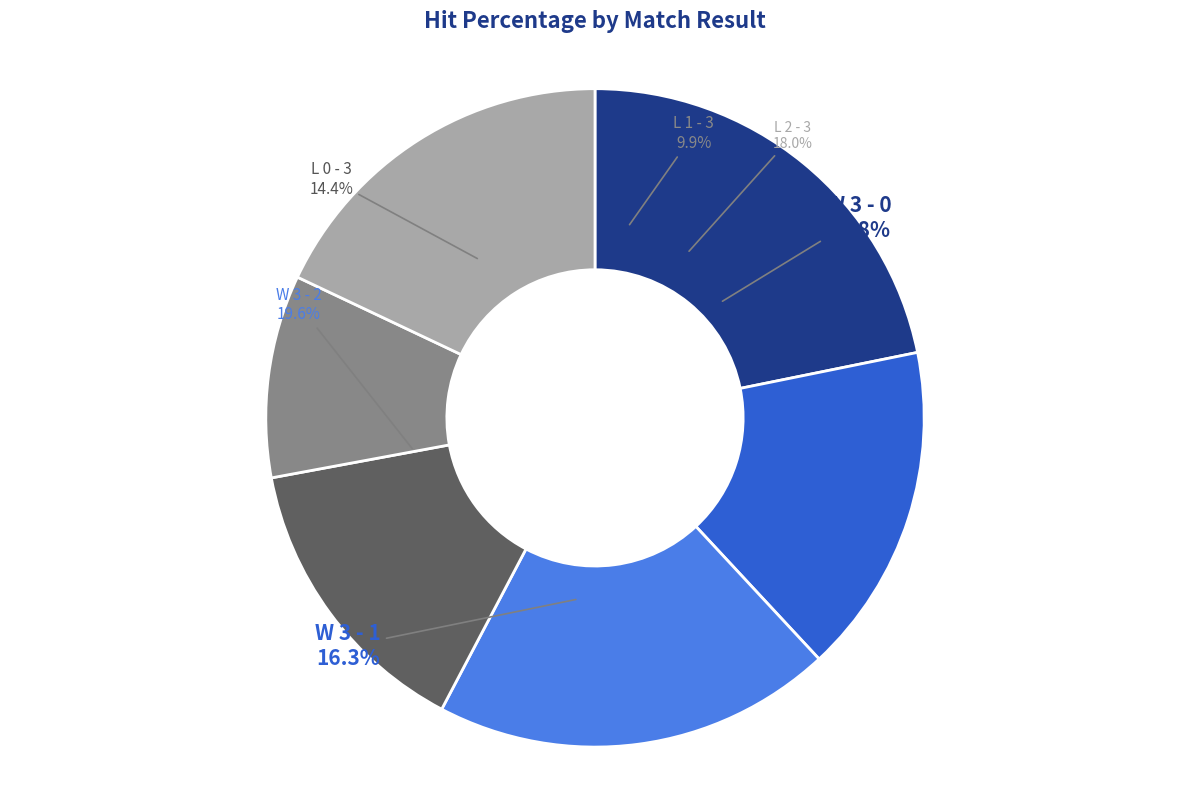

What percentage is the L 0 - 3 slice, to the nearest percent?

14%